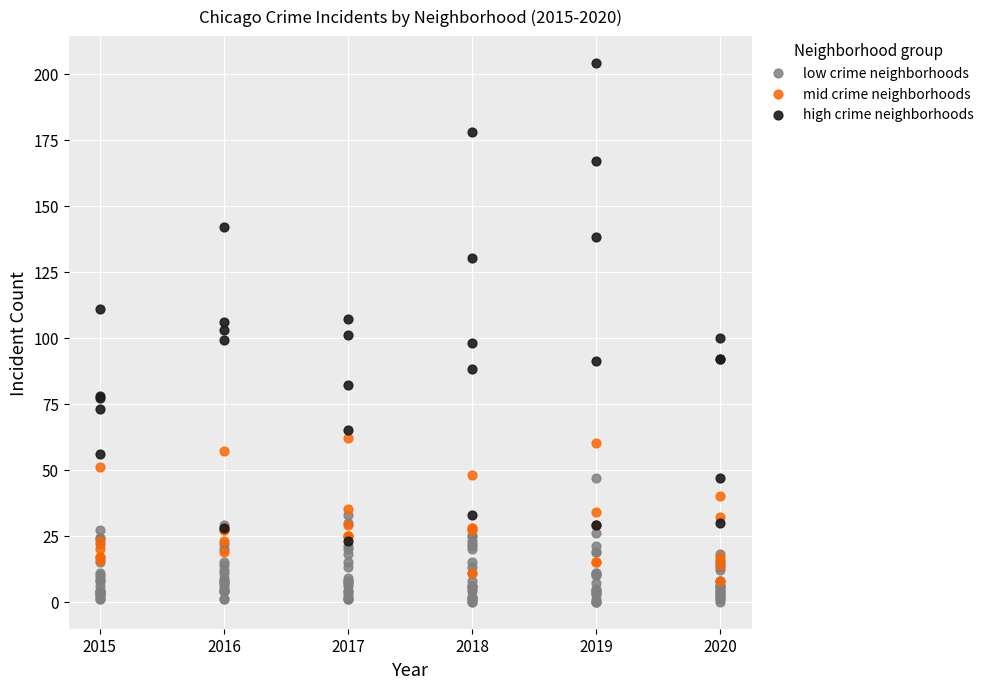

Which series has the largest Y range (max minus min)?

high crime neighborhoods